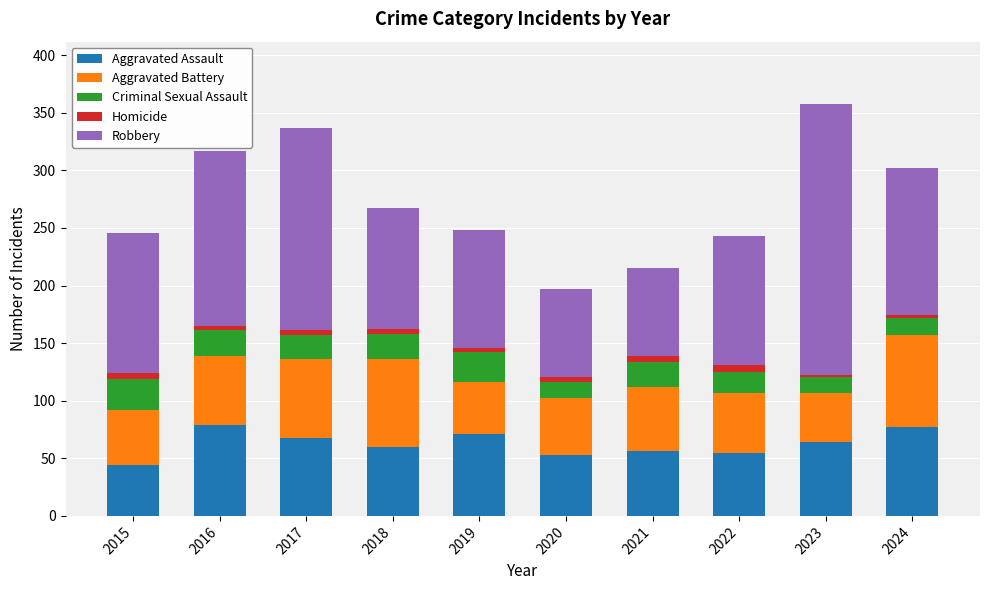

Count the number of categories in the chart.

10